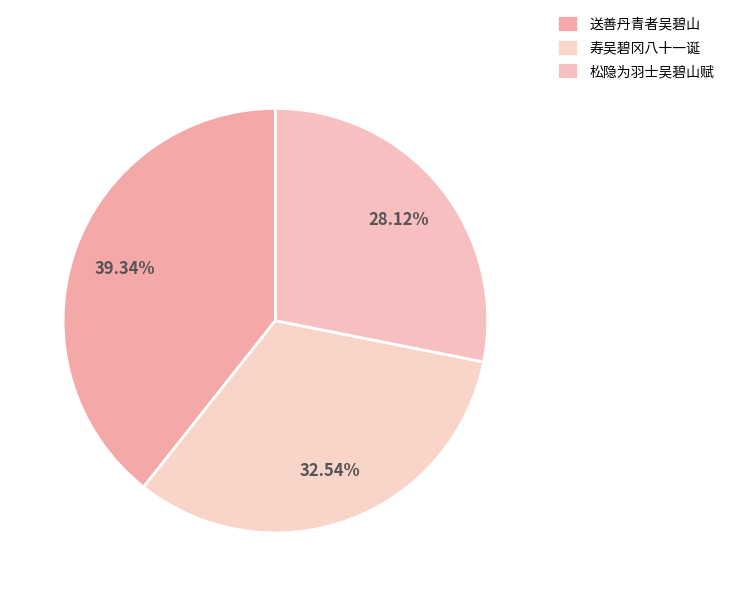

How many slices are in this pie chart?

3